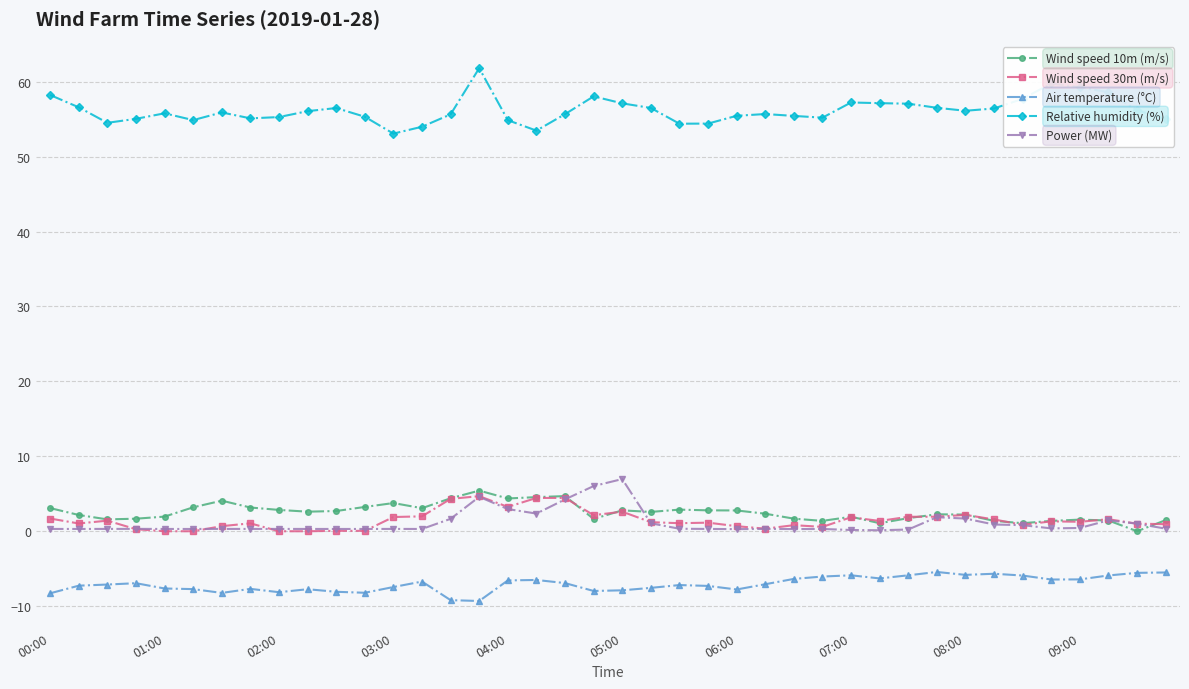

Which series has the largest total across all categories?

Relative humidity (%)